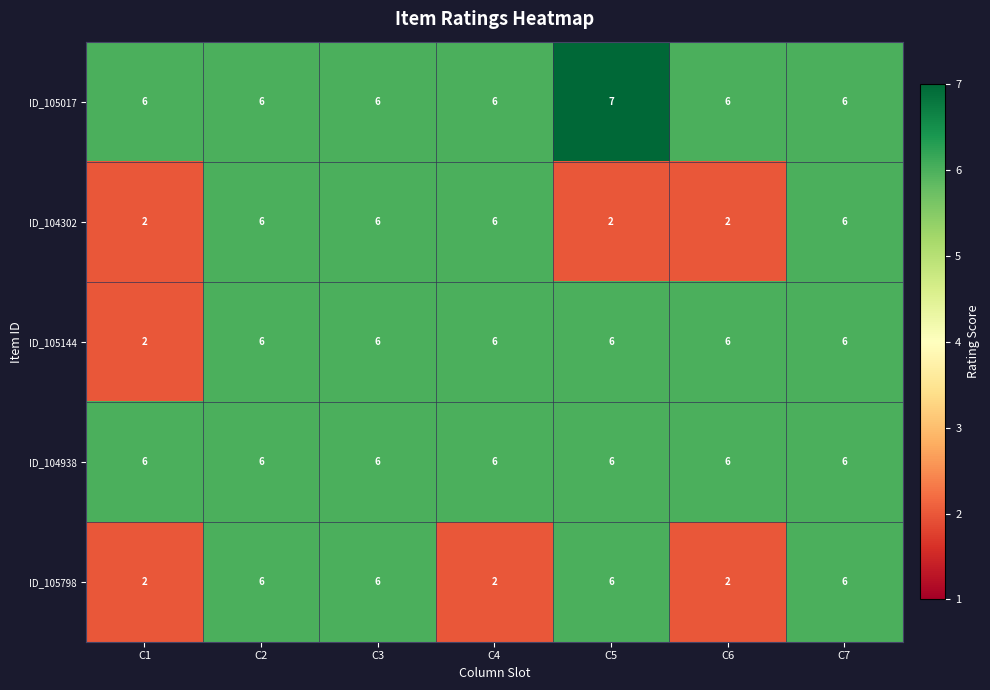

What is the spread (max minus min) of values at C1?

4